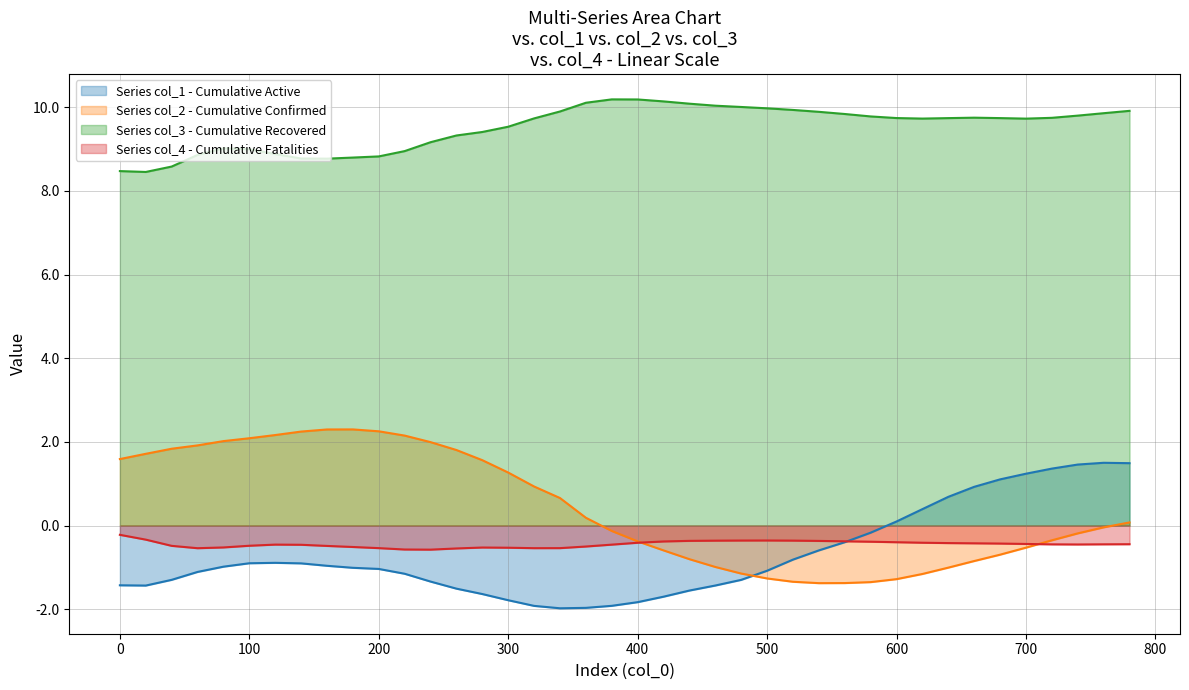

Reading left to right, transcribe all the data shown in this chart.

col_1: -1.4	-1.4	-1.3	-1.1	-1.0	-0.9	-0.9	-0.9	-1.0	-1.0	-1.0	-1.2	-1.3	-1.5	-1.6	-1.8	-1.9	-2.0	-2.0	-1.9	-1.8	-1.7	-1.6	-1.4	-1.3	-1.1	-0.8	-0.6	-0.4	-0.2	0.1	0.4	0.7	0.9	1.1	1.2	1.4	1.5	1.5	1.5
col_2: 1.6	1.7	1.8	1.9	2.0	2.1	2.2	2.2	2.3	2.3	2.3	2.2	2.0	1.8	1.6	1.3	0.9	0.7	0.2	-0.1	-0.4	-0.6	-0.8	-1.0	-1.1	-1.3	-1.3	-1.4	-1.4	-1.4	-1.3	-1.2	-1.0	-0.8	-0.7	-0.5	-0.4	-0.2	-0.0	0.1
col_3: 8.5	8.5	8.6	8.9	9.0	9.0	8.9	8.8	8.8	8.8	8.8	8.9	9.2	9.3	9.4	9.5	9.7	9.9	10.1	10.2	10.2	10.1	10.1	10.0	10.0	10.0	9.9	9.9	9.8	9.8	9.7	9.7	9.7	9.7	9.7	9.7	9.7	9.8	9.9	9.9
col_4: -0.2	-0.3	-0.5	-0.5	-0.5	-0.5	-0.5	-0.5	-0.5	-0.5	-0.5	-0.6	-0.6	-0.5	-0.5	-0.5	-0.5	-0.5	-0.5	-0.5	-0.4	-0.4	-0.4	-0.4	-0.4	-0.4	-0.4	-0.4	-0.4	-0.4	-0.4	-0.4	-0.4	-0.4	-0.4	-0.4	-0.4	-0.5	-0.4	-0.4